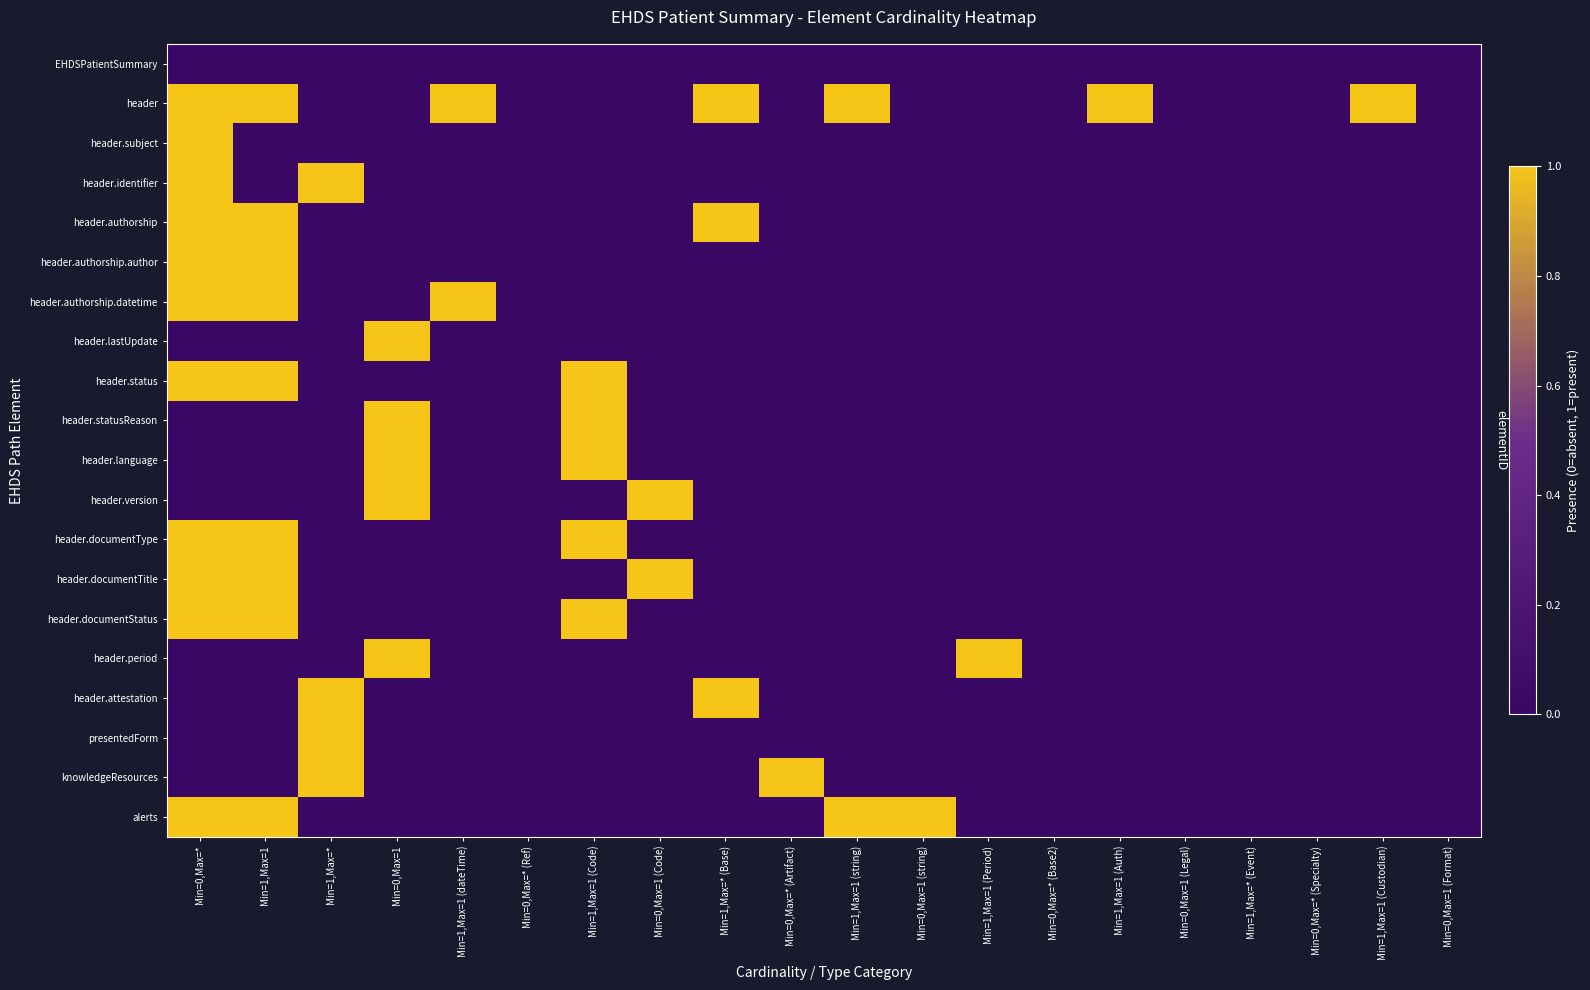

What is the difference between the highest and lowest values at Min=1,Max=1 (Code)?

1